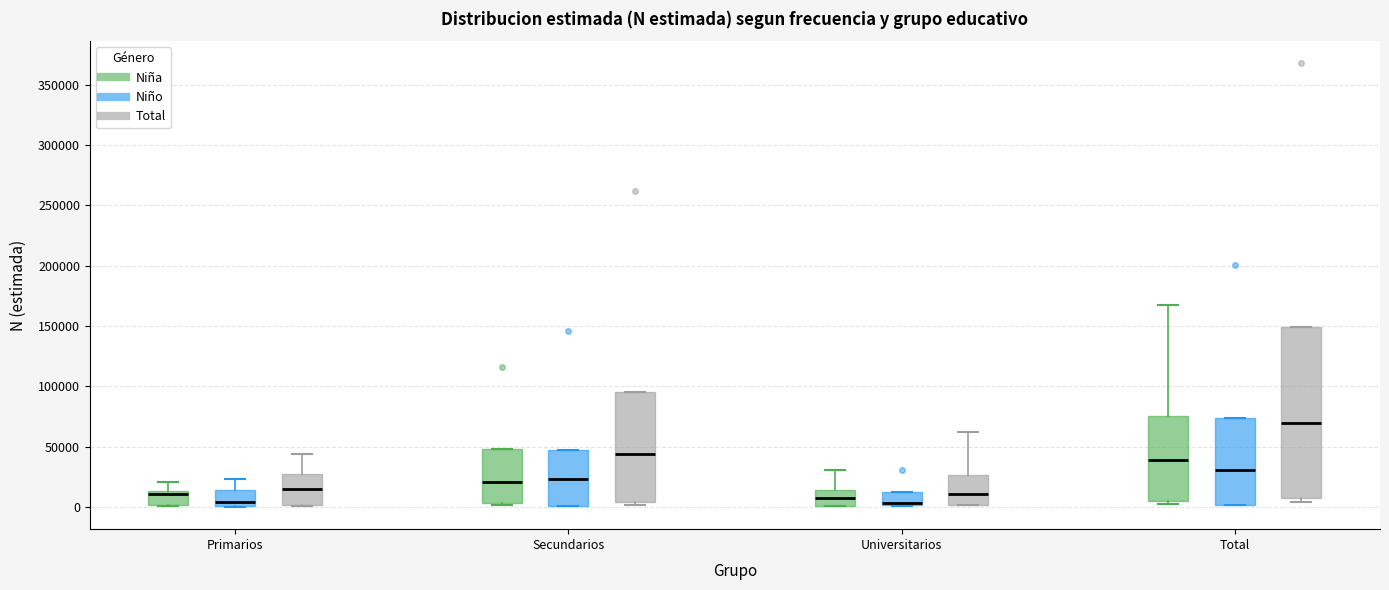

Reading left to right, transcribe this box plot: for each box, give where its median line is, the range the box spans, and where its two whiskers end, as read against the y-axis. The values are not printed on the chart, so give them approximately, as read against the axis.

Primarios (Niña): median 10000, box 0 to 15000, whiskers 0 to 20000
Primarios (Niño): median 5000, box 0 to 15000, whiskers 0 to 25000
Primarios (Total): median 15000, box 0 to 25000, whiskers 0 to 45000
Secundarios (Niña): median 20000, box 5000 to 50000, whiskers 0 to 50000
Secundarios (Niño): median 25000, box 0 to 45000, whiskers 0 to 45000
Secundarios (Total): median 45000, box 5000 to 95000, whiskers 0 to 95000
Universitarios (Niña): median 10000, box 0 to 15000, whiskers 0 to 30000
Universitarios (Niño): median 5000, box 0 to 15000, whiskers 0 to 15000
Universitarios (Total): median 10000, box 0 to 25000, whiskers 0 to 60000
Total (Niña): median 40000, box 5000 to 75000, whiskers 0 to 165000
Total (Niño): median 30000, box 0 to 75000, whiskers 0 to 75000
Total (Total): median 70000, box 5000 to 150000, whiskers 5000 (just below the box's lower edge) to 150000